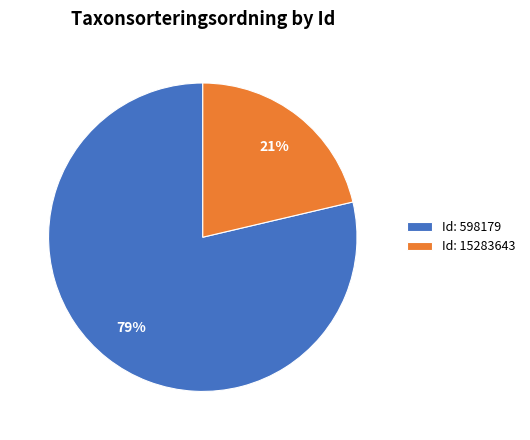

Is there any slice that represents more than half of the pie?

Yes